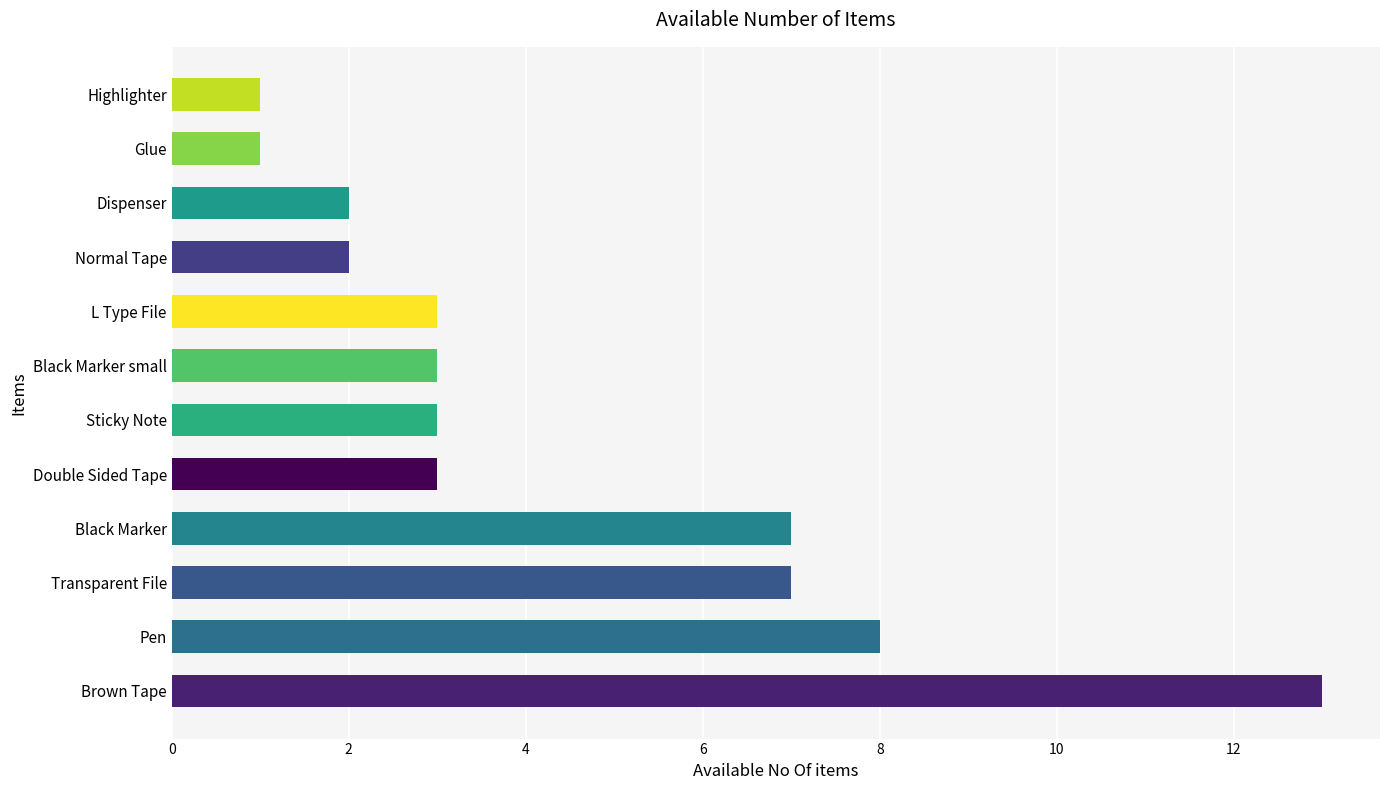

What value does the data have at Pen, to the nearest 10?

10